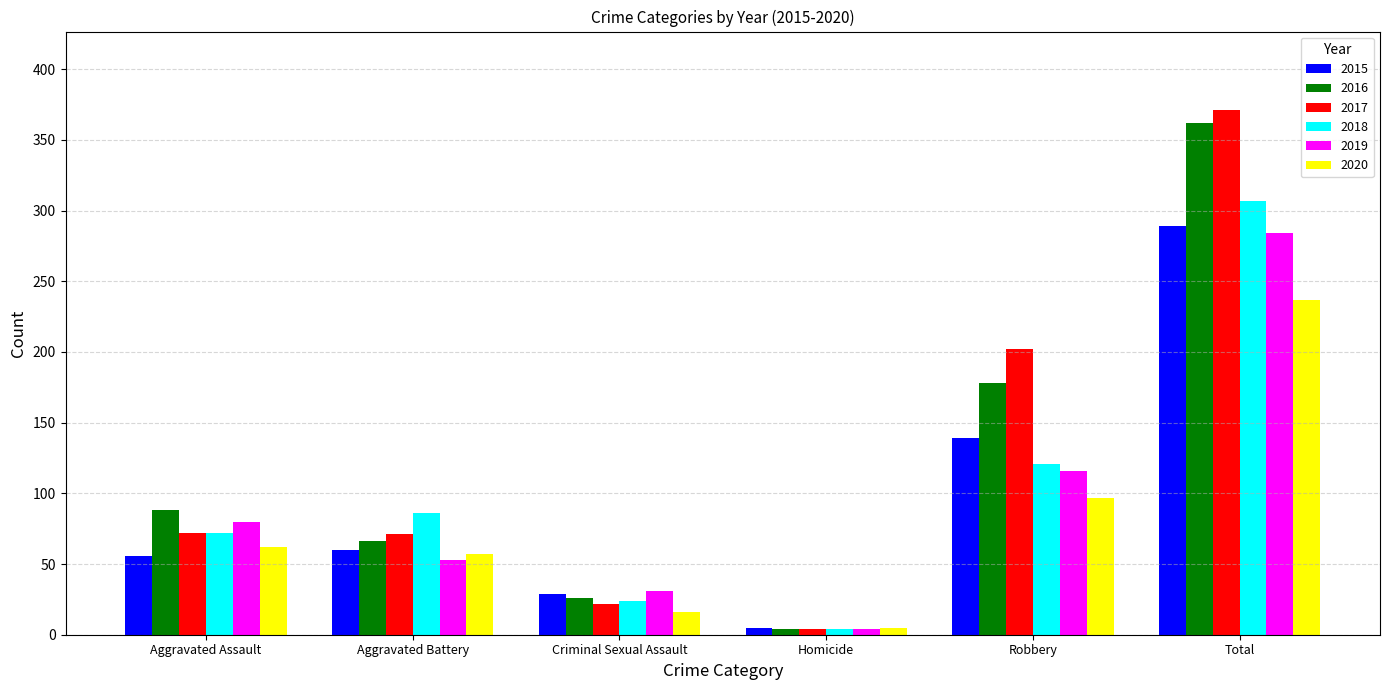

What is the total value across all series at Total?

1850